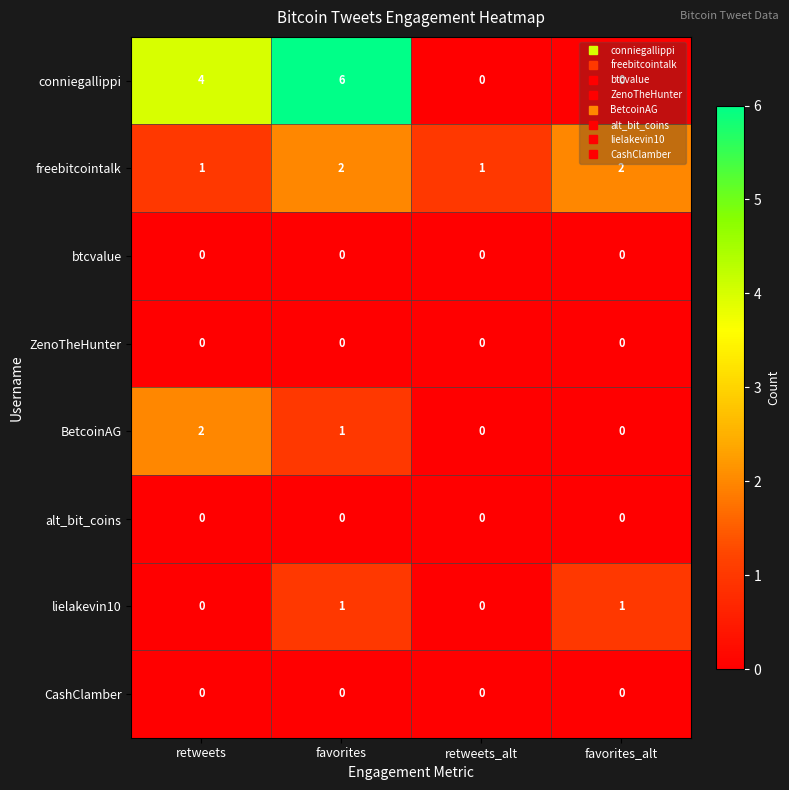

The BetcoinAG series shows -1 at favorites_alt. True or false?

False